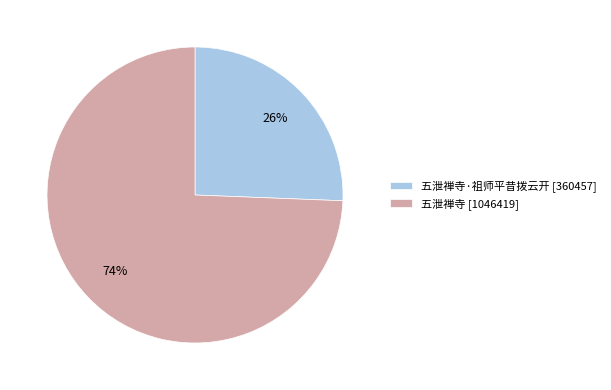

Rank the categories by value from highest to lowest.

五泄禅寺 [1046419], 五泄禅寺·祖师平昔拨云开 [360457]